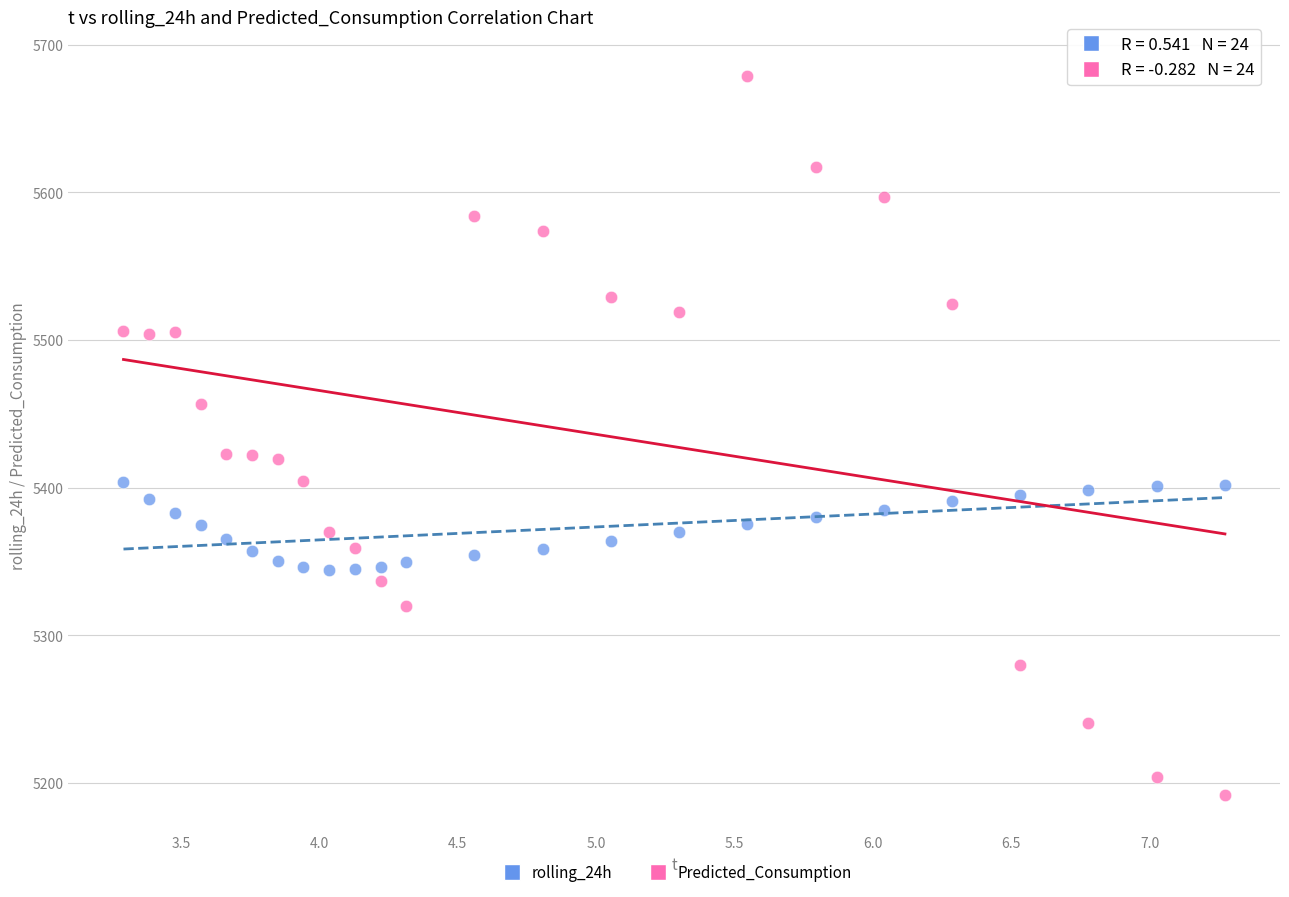

Which series has the widest spread of Y values?

Predicted_Consumption